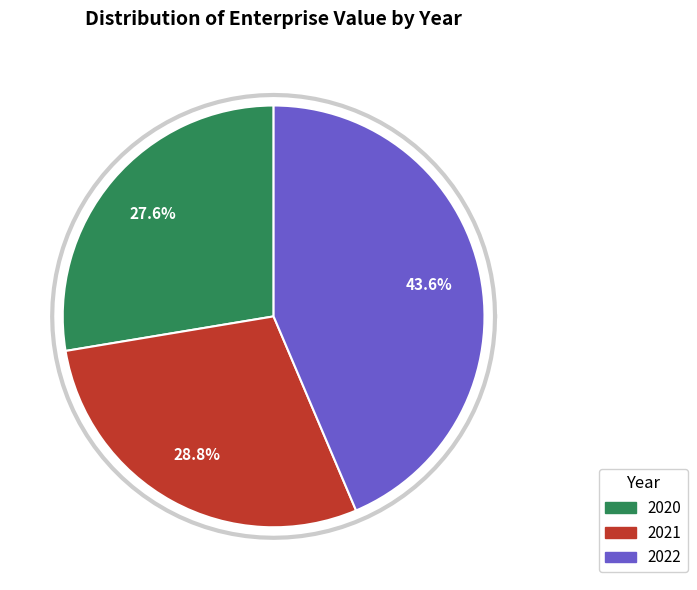

To the nearest percent, what percentage of the pie is 2020?

28%